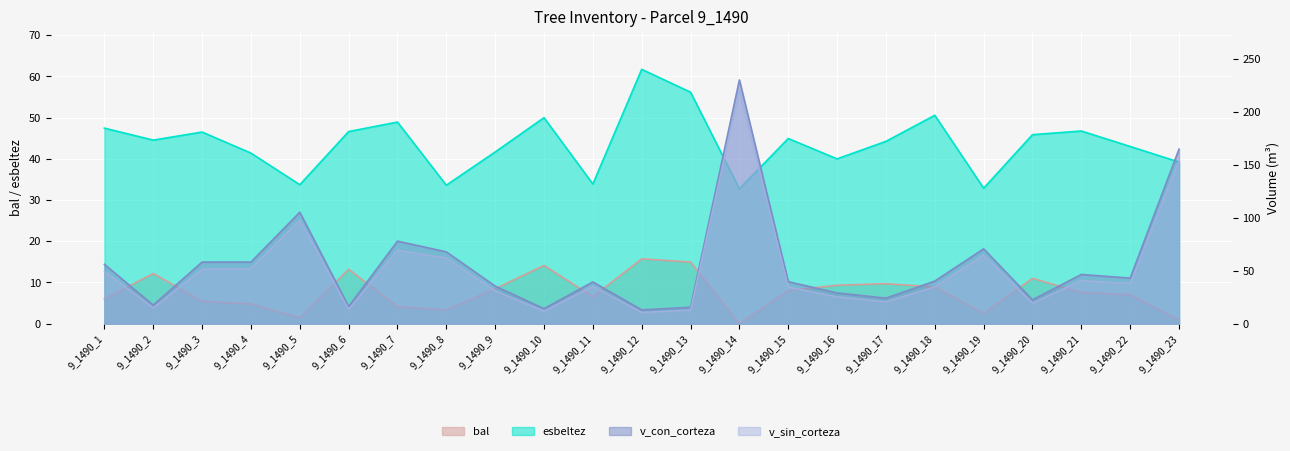

Reading right to left, what are all the values shown in this chart?

bal: 9_1490_23=0.8	9_1490_22=7.1	9_1490_21=7.6	9_1490_20=11.0	9_1490_19=2.5	9_1490_18=8.9	9_1490_17=9.7	9_1490_16=9.3	9_1490_15=8.0	9_1490_14=0.0	9_1490_13=14.9	9_1490_12=15.7	9_1490_11=6.5	9_1490_10=14.1	9_1490_9=8.5	9_1490_8=3.3	9_1490_7=4.1	9_1490_6=13.2	9_1490_5=1.4	9_1490_4=4.8	9_1490_3=5.4	9_1490_2=12.2	9_1490_1=6.0
esbeltez: 9_1490_23=39.2	9_1490_22=43.0	9_1490_21=46.8	9_1490_20=45.9	9_1490_19=32.9	9_1490_18=50.6	9_1490_17=44.2	9_1490_16=40.0	9_1490_15=44.9	9_1490_14=32.7	9_1490_13=56.2	9_1490_12=61.7	9_1490_11=33.9	9_1490_10=50.0	9_1490_9=41.7	9_1490_8=33.6	9_1490_7=48.9	9_1490_6=46.6	9_1490_5=33.7	9_1490_4=41.4	9_1490_3=46.5	9_1490_2=44.5	9_1490_1=47.5
v_con_corteza: 9_1490_23=164.7	9_1490_22=43.0	9_1490_21=46.4	9_1490_20=22.5	9_1490_19=70.6	9_1490_18=40.2	9_1490_17=24.1	9_1490_16=29.0	9_1490_15=39.6	9_1490_14=229.9	9_1490_13=15.5	9_1490_12=13.0	9_1490_11=39.4	9_1490_10=14.2	9_1490_9=35.5	9_1490_8=67.8	9_1490_7=77.9	9_1490_6=16.1	9_1490_5=105.1	9_1490_4=58.1	9_1490_3=58.1	9_1490_2=17.5	9_1490_1=56.0
v_sin_corteza: 9_1490_23=153.6	9_1490_22=37.8	9_1490_21=40.7	9_1490_20=19.2	9_1490_19=64.8	9_1490_18=34.8	9_1490_17=20.7	9_1490_16=25.3	9_1490_15=34.7	9_1490_14=220.6	9_1490_13=12.8	9_1490_12=10.6	9_1490_11=35.3	9_1490_10=11.8	9_1490_9=31.1	9_1490_8=62.0	9_1490_7=69.3	9_1490_6=13.6	9_1490_5=97.7	9_1490_4=51.9	9_1490_3=51.4	9_1490_2=14.9	9_1490_1=49.4